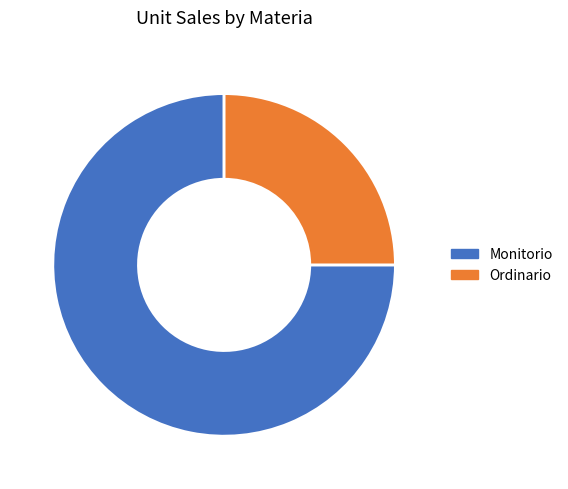

The Monitorio slice represents 75% of the pie. True or false?

True